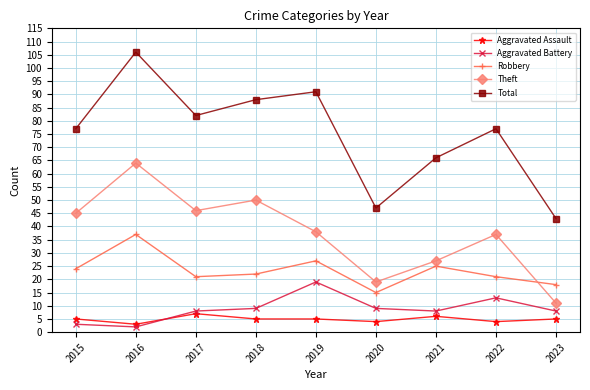

Which series has the largest range (max minus min)?

Total